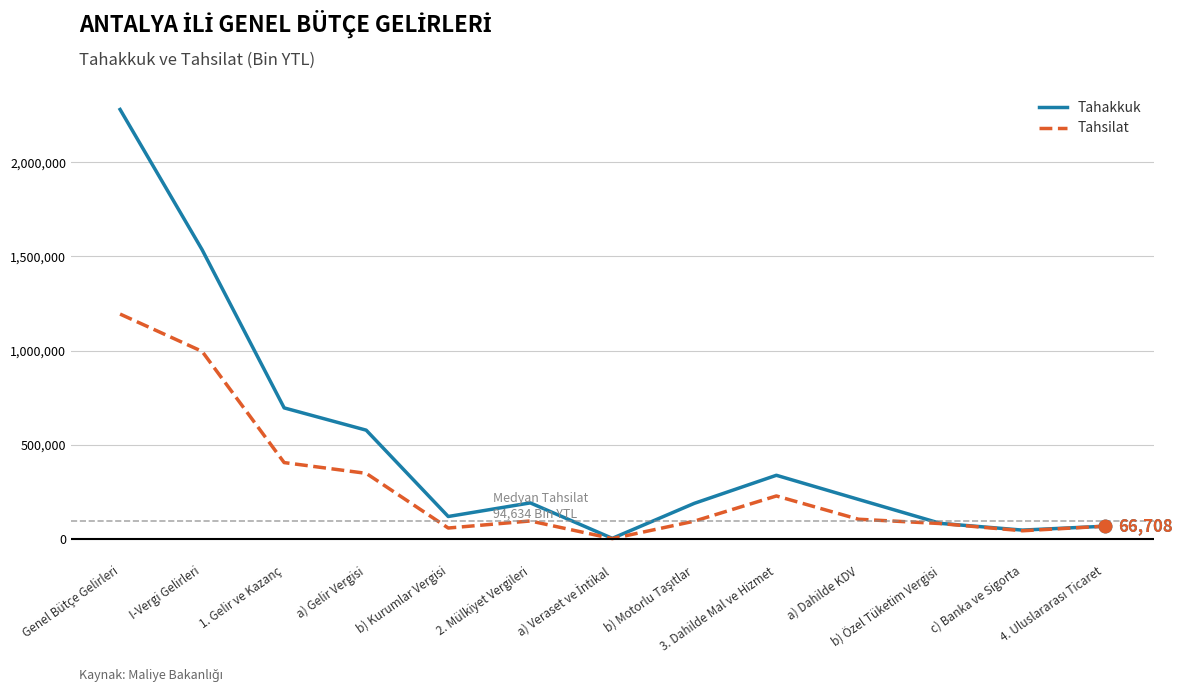

Which series has the largest range (max minus min)?

Tahakkuk